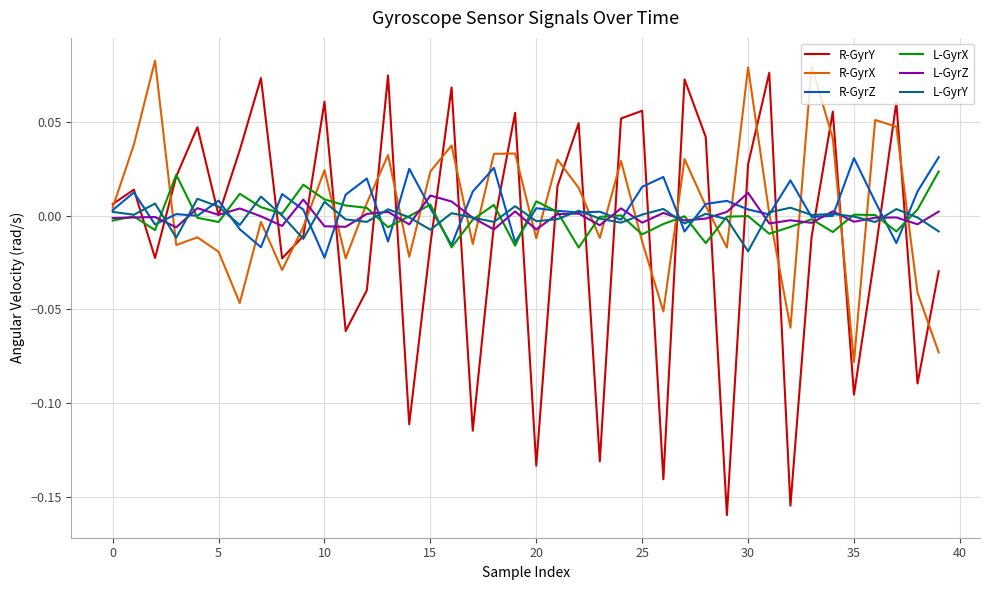

True or false: L-GyrY and R-GyrZ intersect in this chart.

True